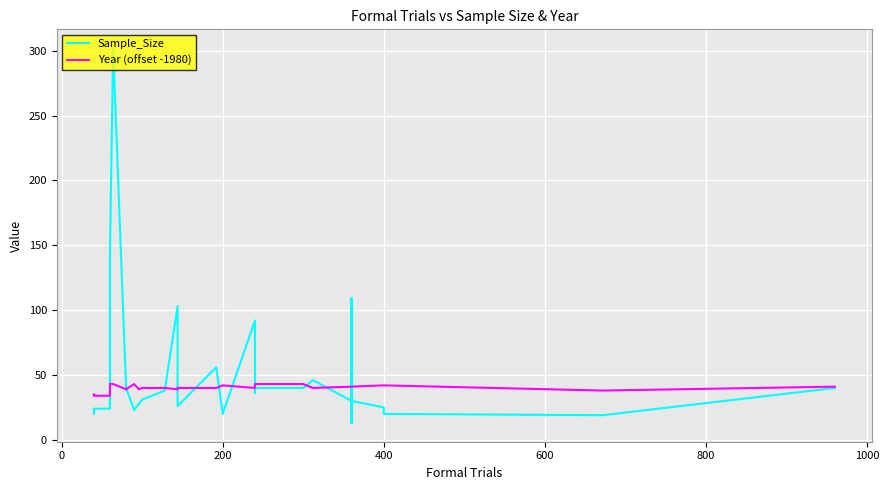

True or false: Year (offset -1980) has a value of 11 at 20.

False